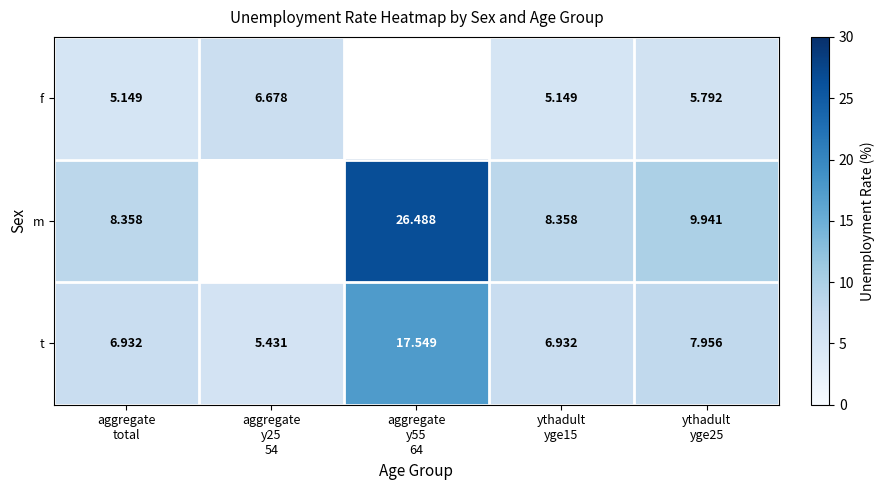

What value does the m series have at ythadult yge15?

8.4